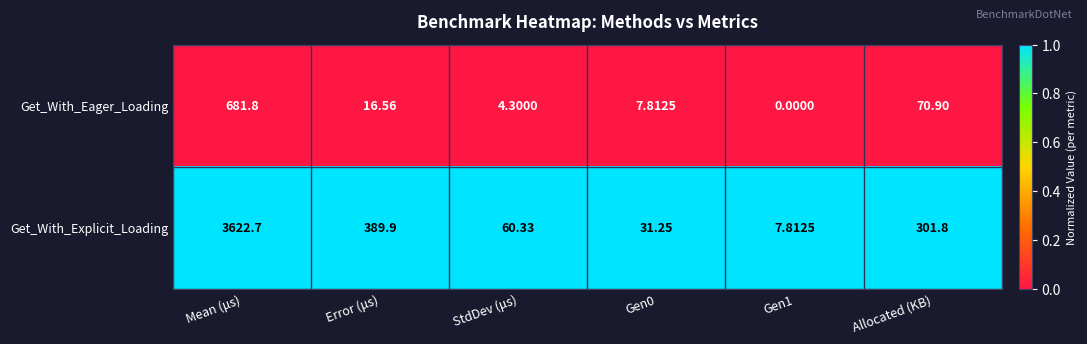

Which category has the highest value across all series?

Mean (μs)